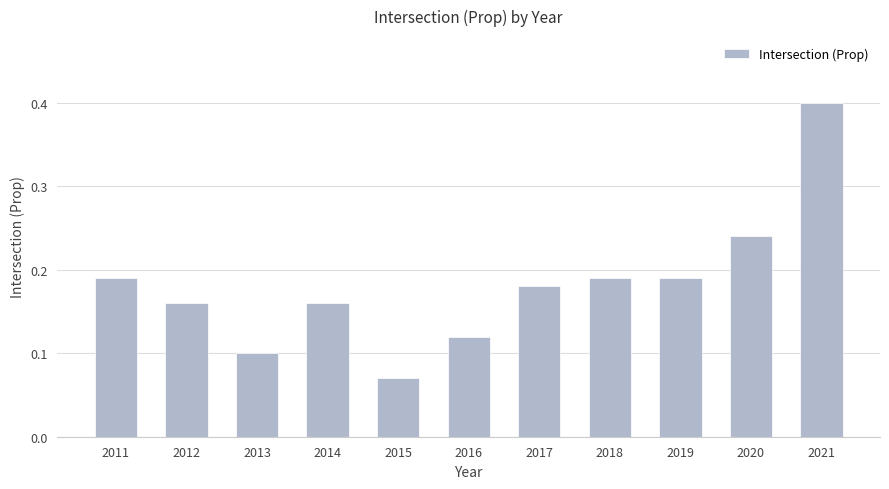

Between 2018 and 2015, which is larger?

2018